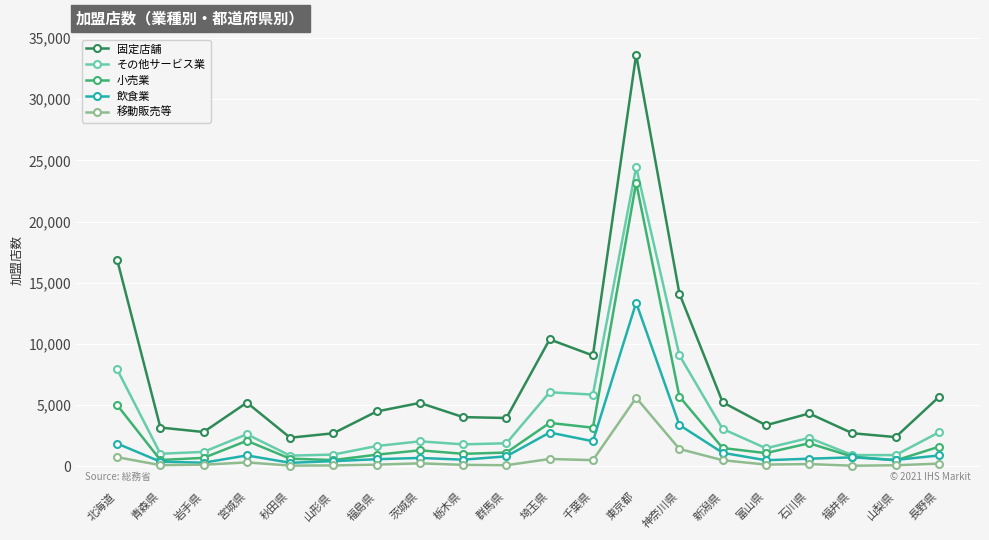

True or false: 固定店舗 and 移動販売等 cross at least once.

False